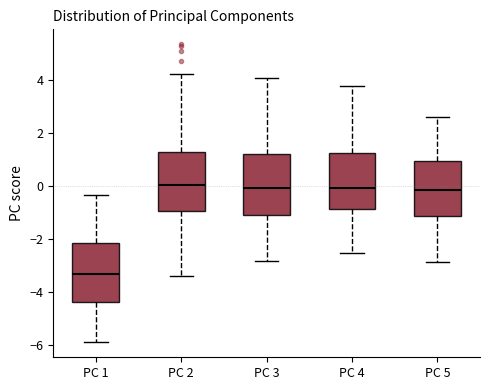

Which box's median line is the lowest?

PC 1